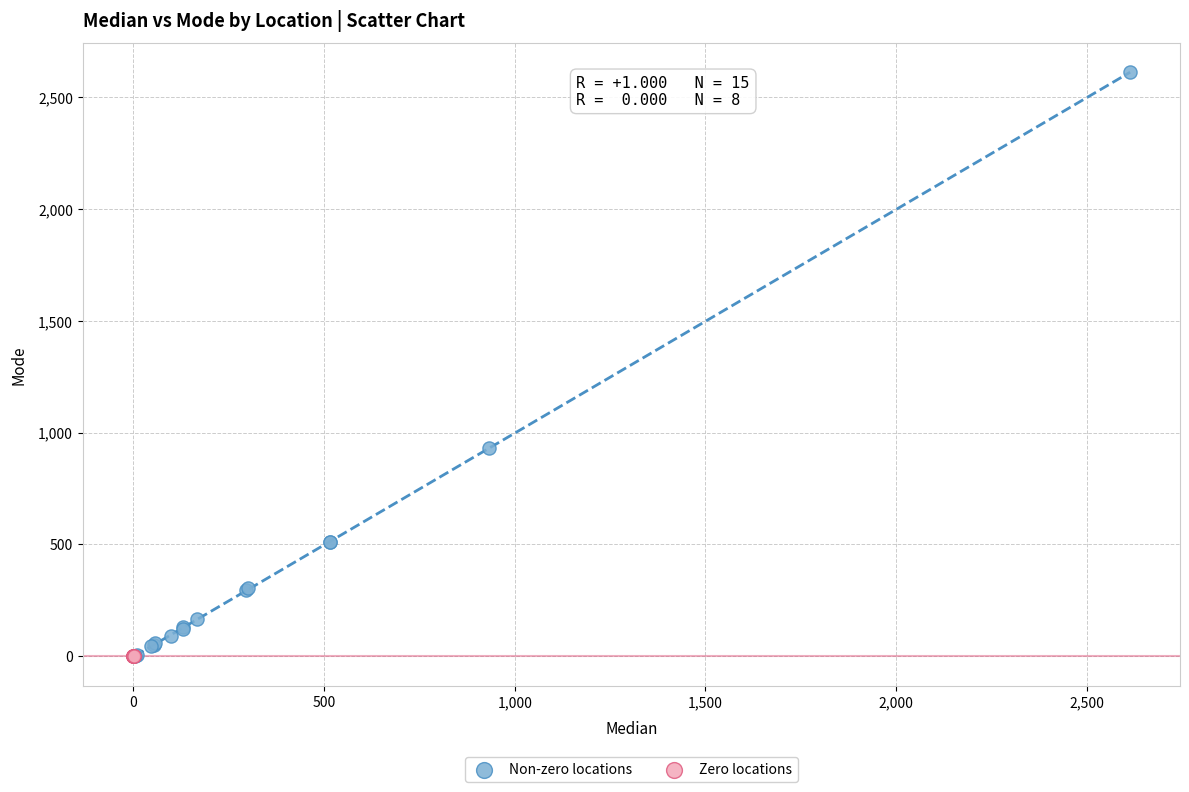

Which series has the largest Y range (max minus min)?

Non-zero locations